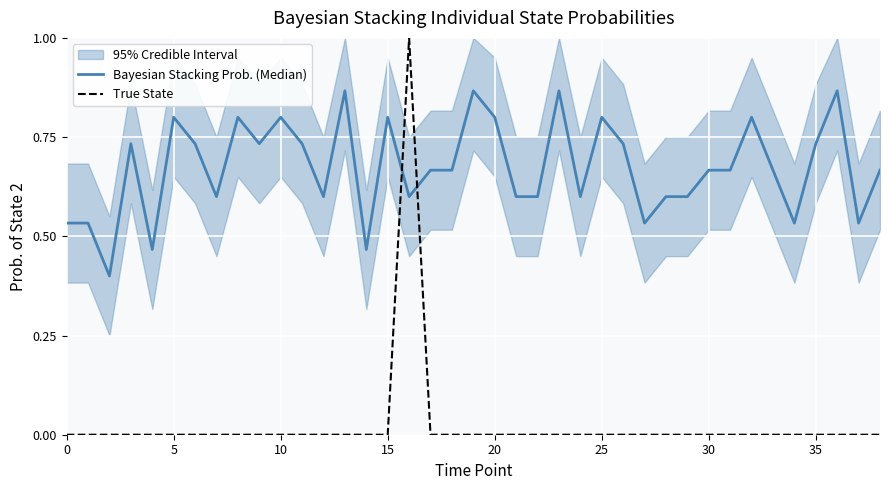

How many True State values are between 0 and 1?

39